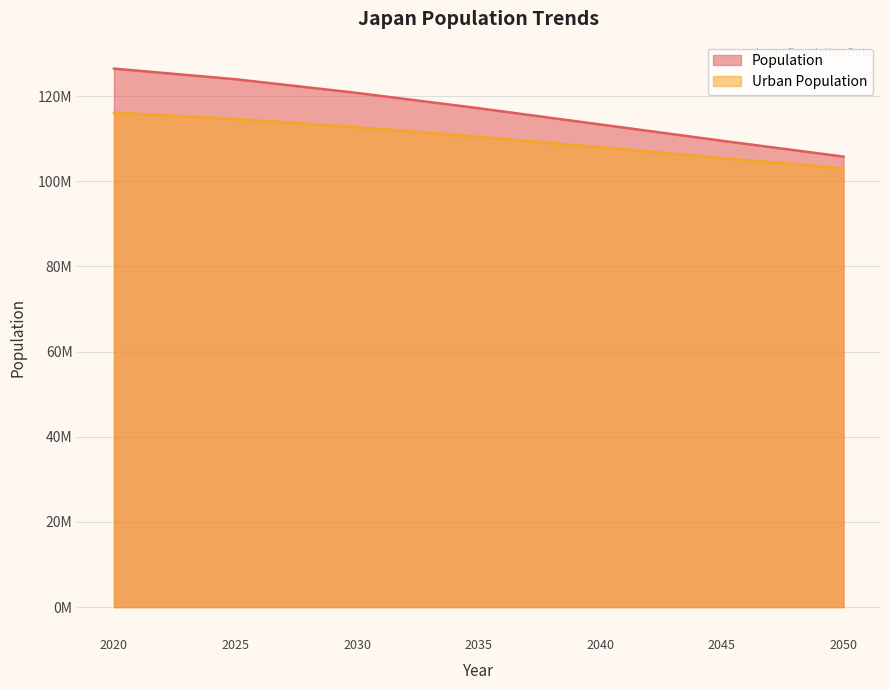

True or false: Population and Urban Population intersect in this chart.

False